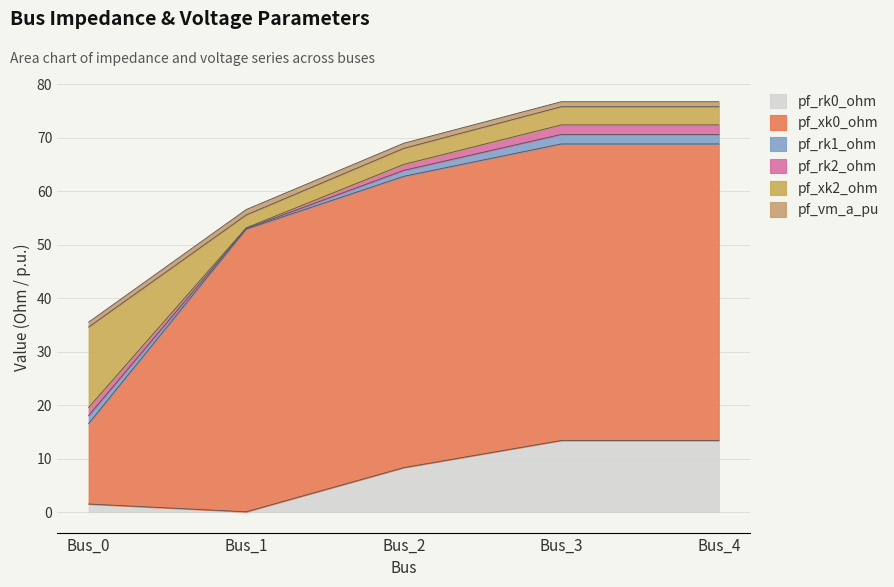

What is the sum of all pf_rk0_ohm values?

36.6